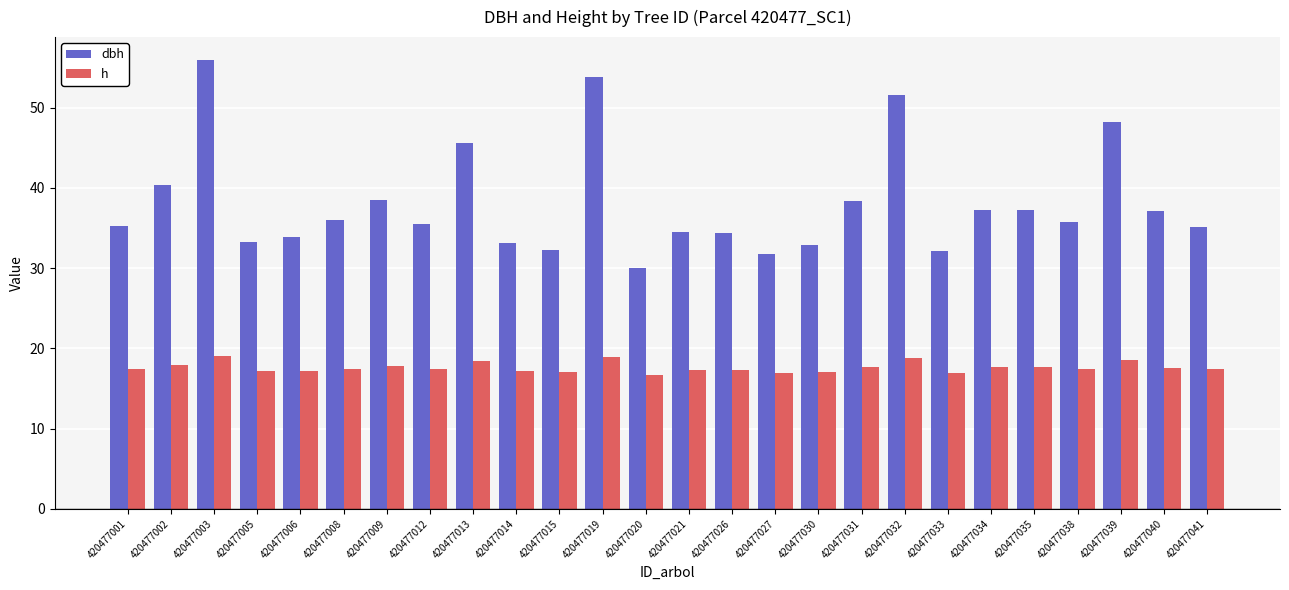

What is the average value of the dbh series?

38.1